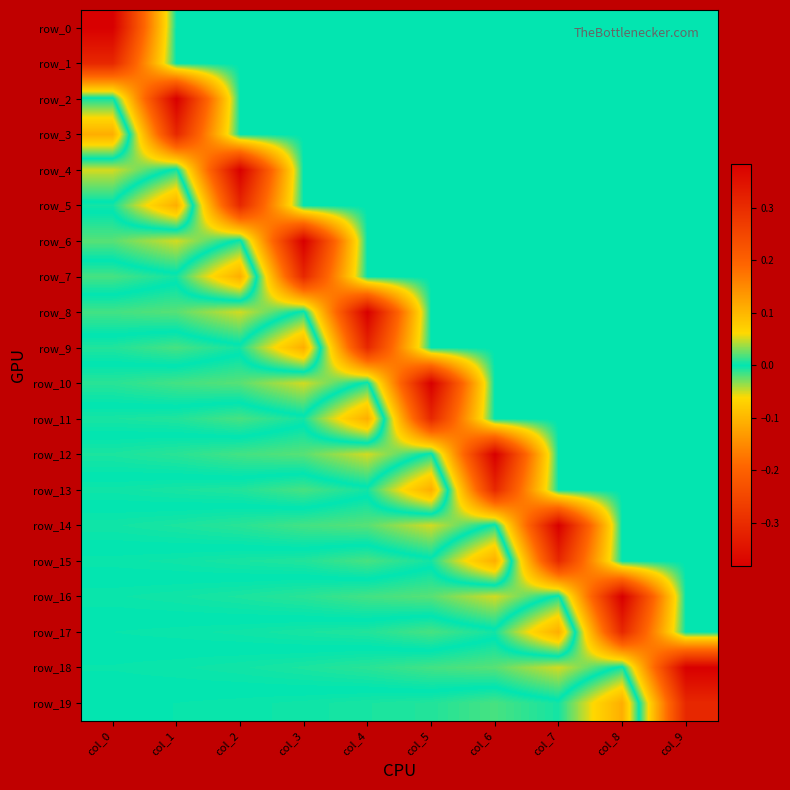

Reading left to right, list all the values displayed in this chart.

row_0: col_0=0.4	col_1=0.0	col_2=0.0	col_3=0.0	col_4=0.0	col_5=0.0	col_6=0.0	col_7=0.0	col_8=0.0	col_9=0.0
row_1: col_0=0.3	col_1=0.0	col_2=0.0	col_3=0.0	col_4=0.0	col_5=0.0	col_6=0.0	col_7=0.0	col_8=0.0	col_9=0.0
row_2: col_0=-0.0	col_1=0.4	col_2=0.0	col_3=0.0	col_4=0.0	col_5=0.0	col_6=0.0	col_7=0.0	col_8=0.0	col_9=0.0
row_3: col_0=-0.1	col_1=0.3	col_2=0.0	col_3=0.0	col_4=0.0	col_5=0.0	col_6=0.0	col_7=0.0	col_8=0.0	col_9=0.0
row_4: col_0=0.1	col_1=-0.0	col_2=0.4	col_3=0.0	col_4=0.0	col_5=0.0	col_6=0.0	col_7=0.0	col_8=0.0	col_9=0.0
row_5: col_0=-0.0	col_1=-0.1	col_2=0.3	col_3=0.0	col_4=0.0	col_5=0.0	col_6=0.0	col_7=0.0	col_8=0.0	col_9=0.0
row_6: col_0=0.0	col_1=0.1	col_2=-0.0	col_3=0.4	col_4=0.0	col_5=0.0	col_6=0.0	col_7=0.0	col_8=0.0	col_9=0.0
row_7: col_0=-0.0	col_1=-0.0	col_2=-0.1	col_3=0.3	col_4=0.0	col_5=0.0	col_6=0.0	col_7=0.0	col_8=0.0	col_9=0.0
row_8: col_0=0.0	col_1=0.0	col_2=0.1	col_3=-0.0	col_4=0.4	col_5=0.0	col_6=0.0	col_7=0.0	col_8=0.0	col_9=0.0
row_9: col_0=-0.0	col_1=-0.0	col_2=-0.0	col_3=-0.1	col_4=0.3	col_5=0.0	col_6=0.0	col_7=0.0	col_8=0.0	col_9=0.0
row_10: col_0=0.0	col_1=0.0	col_2=0.0	col_3=0.1	col_4=-0.0	col_5=0.4	col_6=0.0	col_7=0.0	col_8=0.0	col_9=0.0
row_11: col_0=-0.0	col_1=-0.0	col_2=-0.0	col_3=-0.0	col_4=-0.1	col_5=0.3	col_6=0.0	col_7=0.0	col_8=0.0	col_9=0.0
row_12: col_0=0.0	col_1=0.0	col_2=0.0	col_3=0.0	col_4=0.1	col_5=-0.0	col_6=0.4	col_7=0.0	col_8=0.0	col_9=0.0
row_13: col_0=-0.0	col_1=-0.0	col_2=-0.0	col_3=-0.0	col_4=-0.0	col_5=-0.1	col_6=0.3	col_7=0.0	col_8=0.0	col_9=0.0
row_14: col_0=0.0	col_1=0.0	col_2=0.0	col_3=0.0	col_4=0.0	col_5=0.1	col_6=-0.0	col_7=0.4	col_8=0.0	col_9=0.0
row_15: col_0=-0.0	col_1=-0.0	col_2=-0.0	col_3=-0.0	col_4=-0.0	col_5=-0.0	col_6=-0.1	col_7=0.3	col_8=0.0	col_9=0.0
row_16: col_0=0.0	col_1=0.0	col_2=0.0	col_3=0.0	col_4=0.0	col_5=0.0	col_6=0.1	col_7=-0.0	col_8=0.4	col_9=0.0
row_17: col_0=-0.0	col_1=-0.0	col_2=-0.0	col_3=-0.0	col_4=-0.0	col_5=-0.0	col_6=-0.0	col_7=-0.1	col_8=0.3	col_9=0.0
row_18: col_0=0.0	col_1=0.0	col_2=0.0	col_3=0.0	col_4=0.0	col_5=0.0	col_6=0.0	col_7=0.1	col_8=-0.0	col_9=0.4
row_19: col_0=-0.0	col_1=-0.0	col_2=-0.0	col_3=-0.0	col_4=-0.0	col_5=-0.0	col_6=-0.0	col_7=-0.0	col_8=-0.1	col_9=0.3